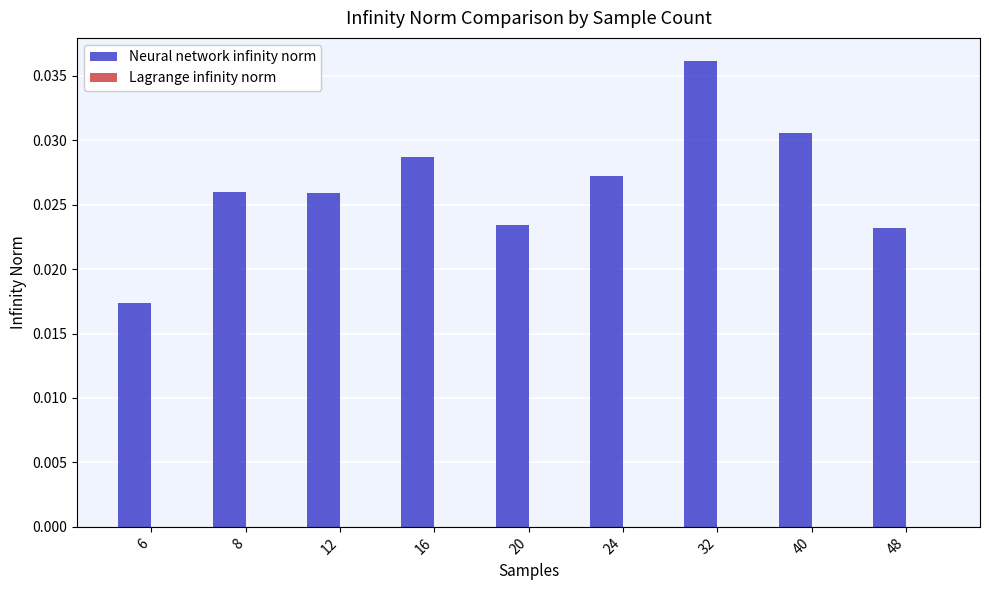

How many distinct data groups are displayed?

1